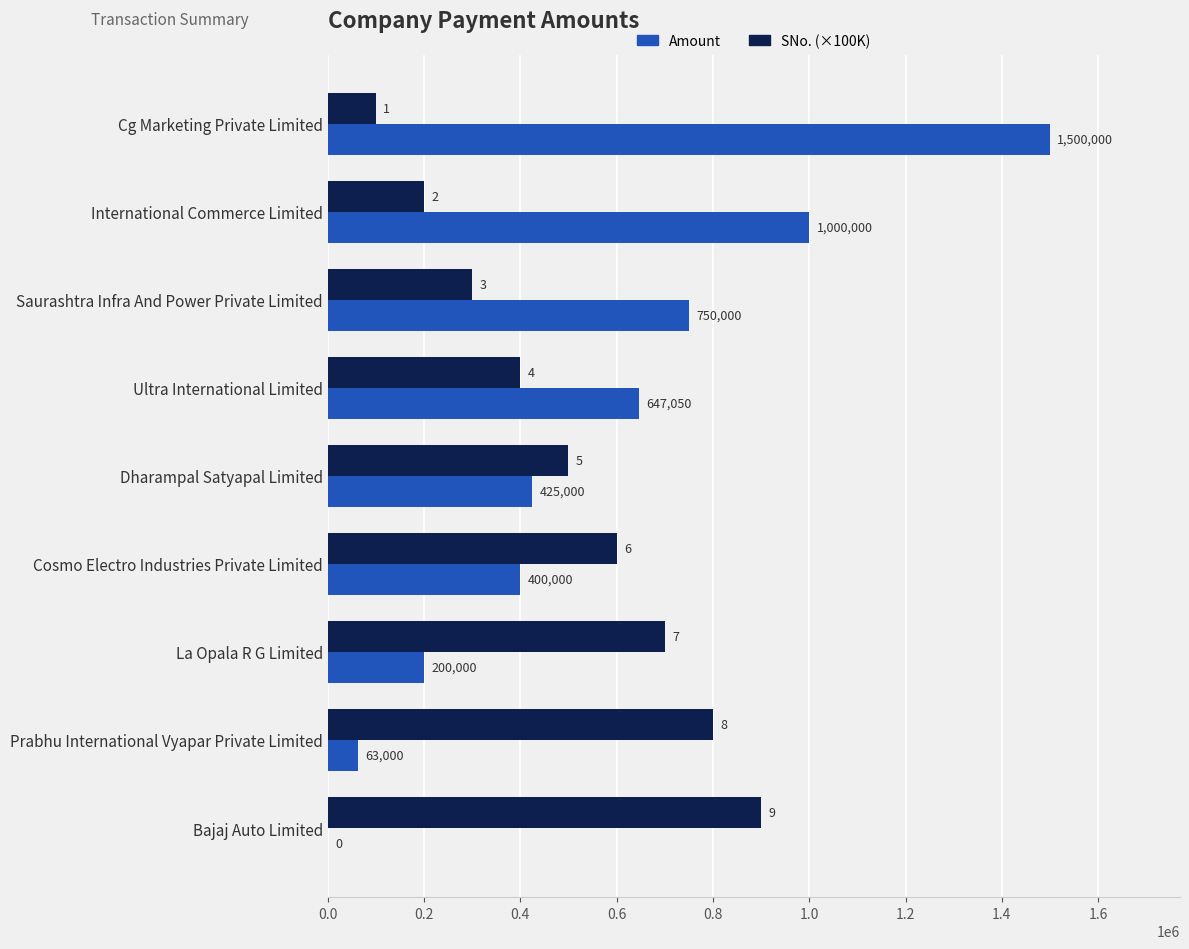

Where is SNo. (×100K) nearest to the value 500000?

Dharampal Satyapal Limited